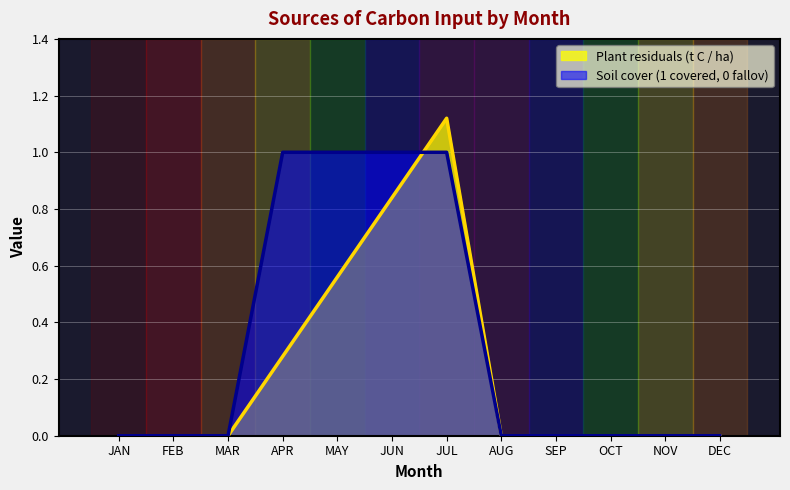

List the series in order of their peak value, highest first.

Plant residuals (t C / ha), Soil cover (1 covered, 0 fallov)